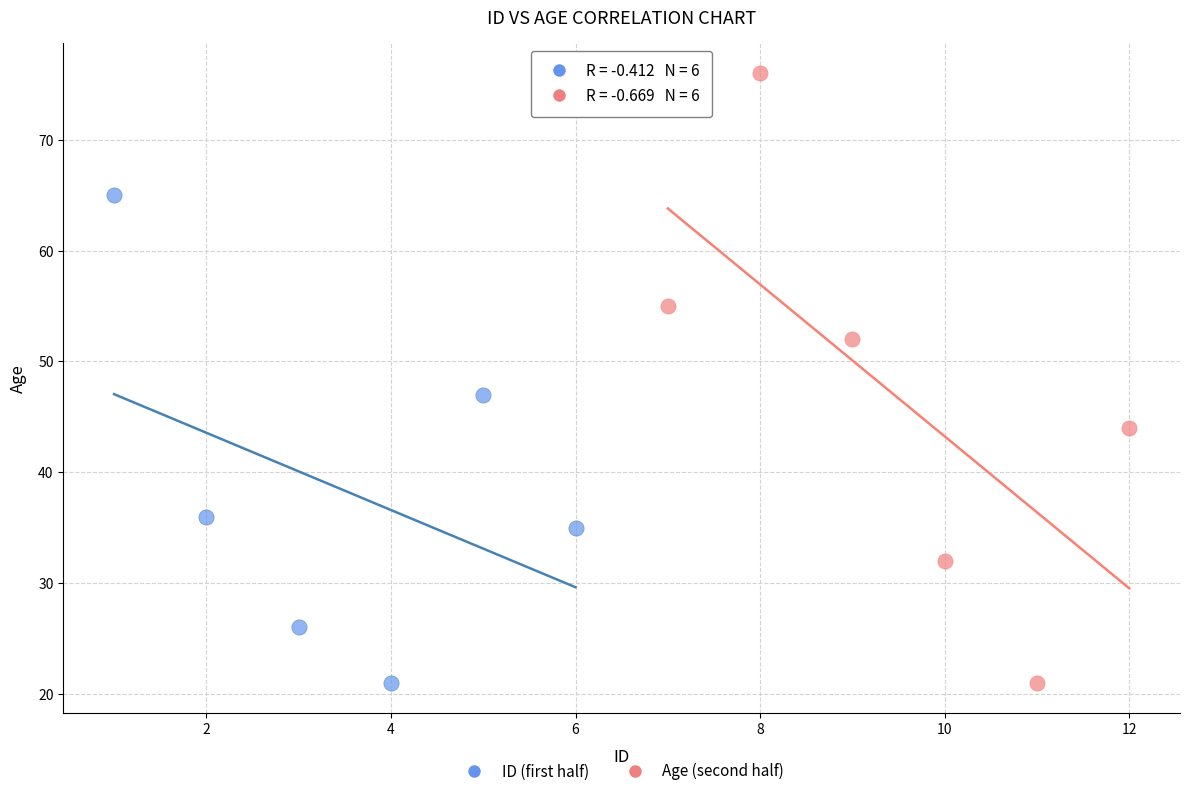

Which series contains the highest Y value?

Age (second half)